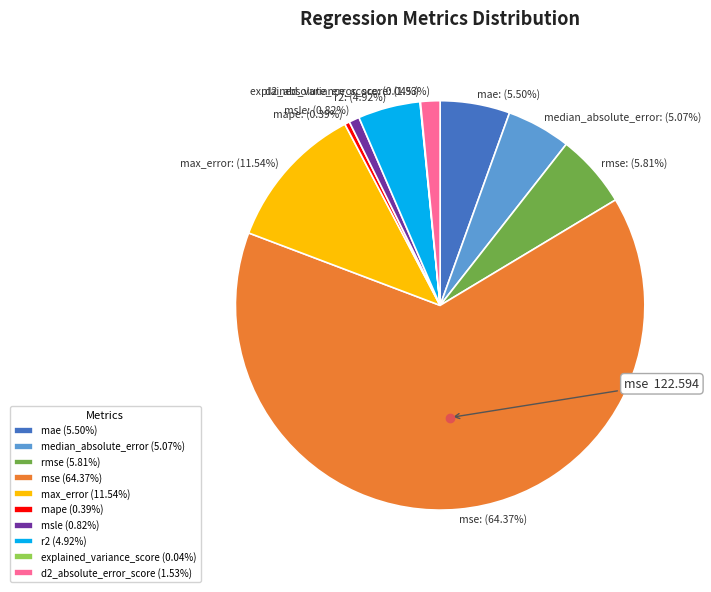

To the nearest percent, what portion does msle represent?

1%